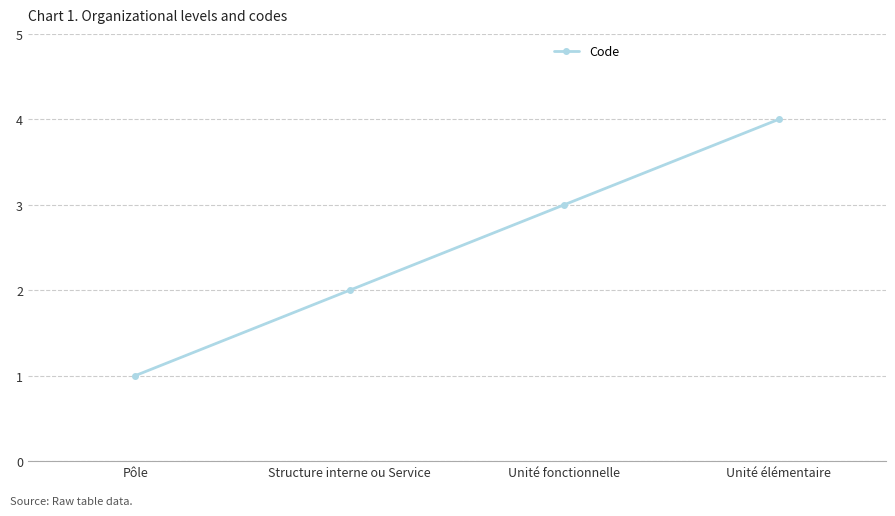

Reading right to left, transcribe all the data shown in this chart.

4	3	2	1